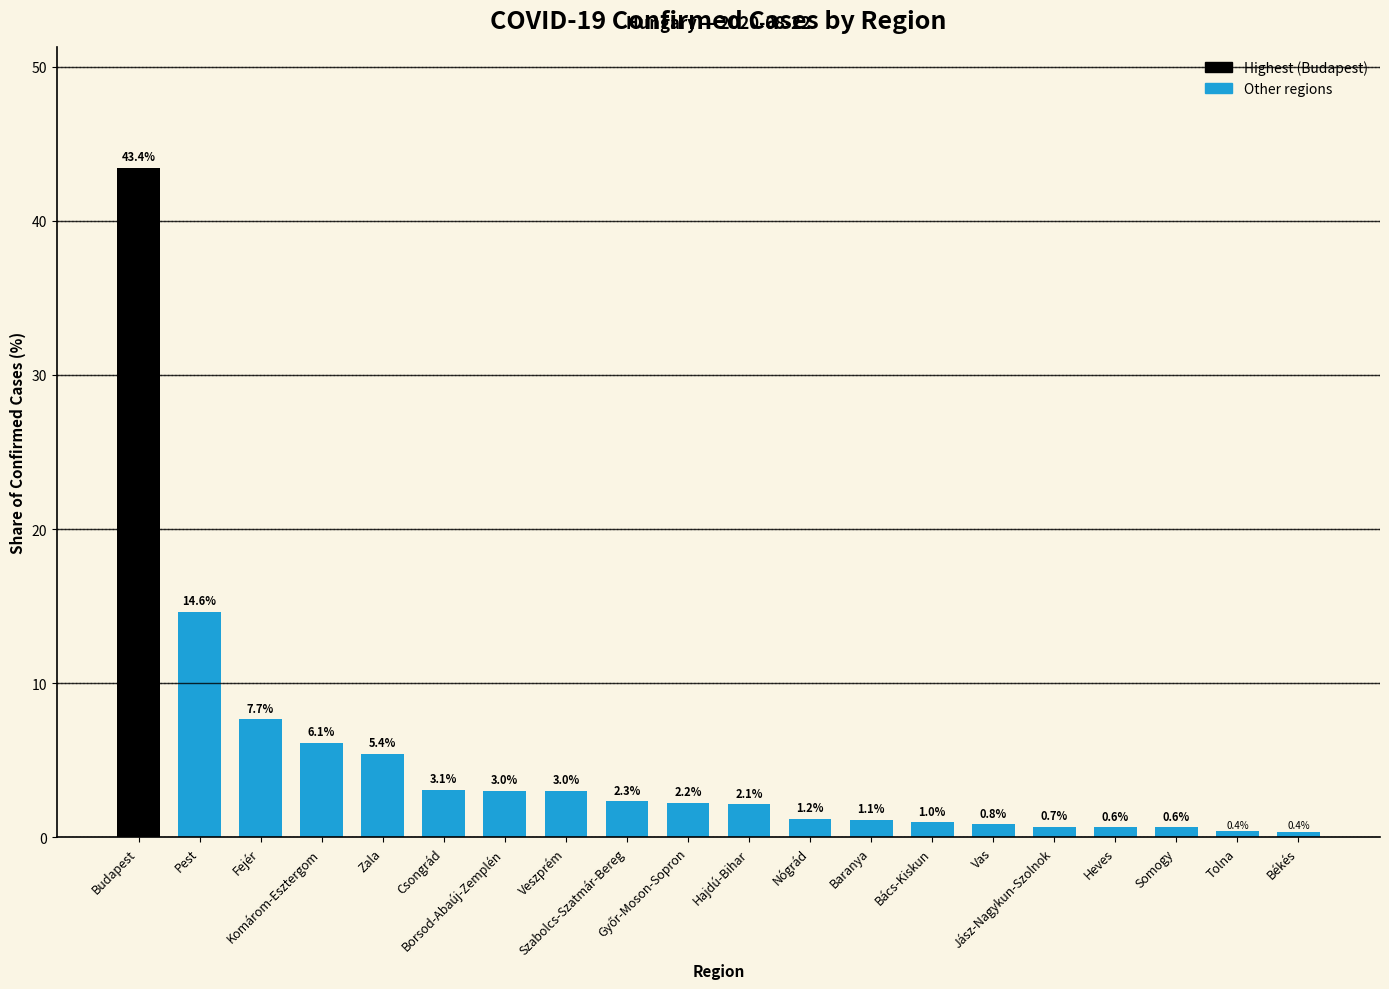

What is the label of the 16th bar from the left?

Jász-Nagykun-Szolnok